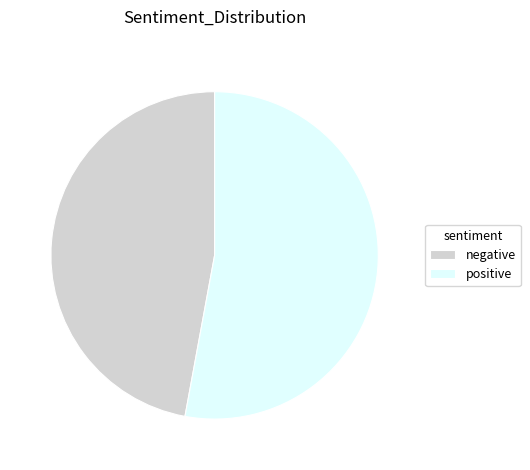

The negative slice represents 47% of the pie. True or false?

True